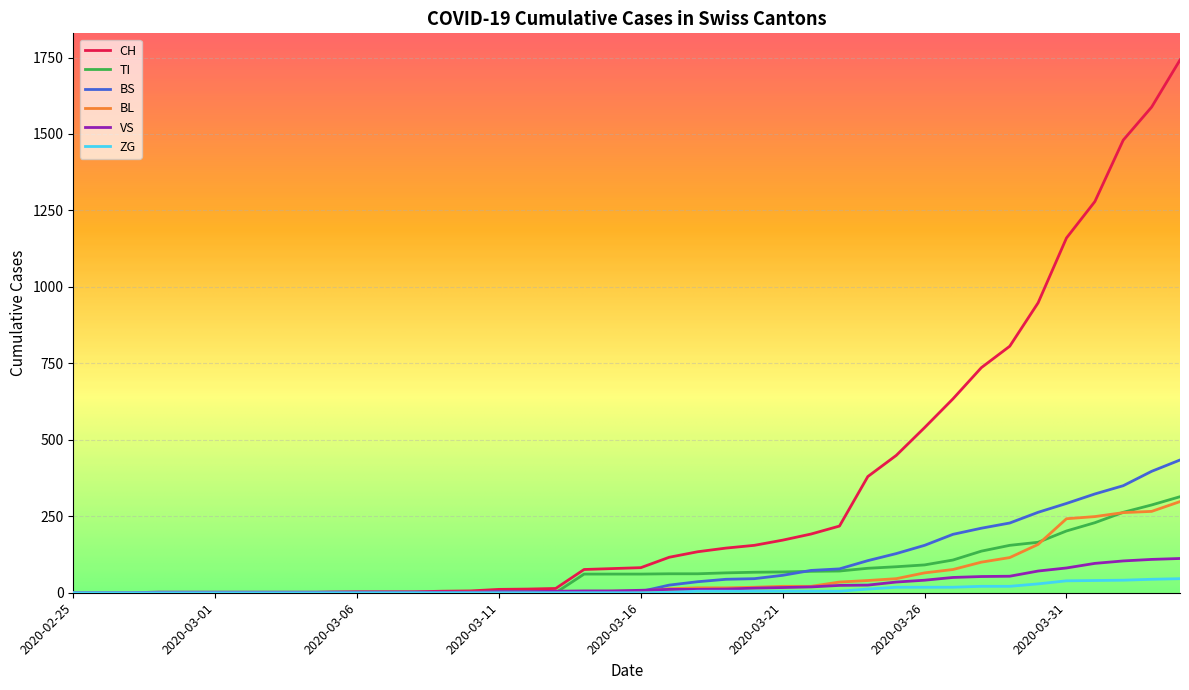

Which series has the largest range (max minus min)?

CH